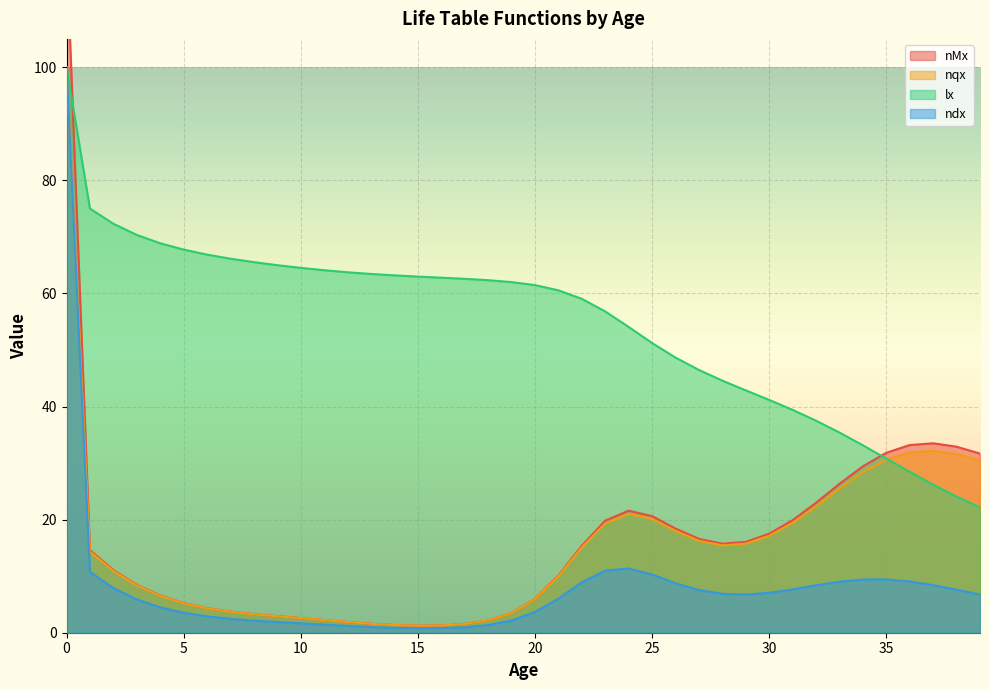

Reading right to left, what are all the values shown in this chart?

nMx: 31.7	32.9	33.5	33.2	31.8	29.4	26.3	23.0	19.9	17.5	16.1	15.7	16.6	18.4	20.6	21.6	19.8	15.4	10.1	6.0	3.5	2.2	1.5	1.3	1.2	1.4	1.6	1.9	2.2	2.6	2.9	3.3	3.7	4.3	5.3	6.6	8.5	11.1	14.6	121.0
nqx: 30.5	31.6	32.2	31.9	30.6	28.4	25.5	22.3	19.4	17.1	15.7	15.4	16.2	18.0	20.1	21.0	19.3	15.1	10.0	6.0	3.5	2.2	1.5	1.3	1.2	1.4	1.6	1.9	2.2	2.6	2.9	3.3	3.7	4.3	5.2	6.5	8.4	10.9	14.3	100.0
lx: 22.2	24.1	26.2	28.4	30.8	33.1	35.4	37.5	39.4	41.2	42.9	44.6	46.5	48.6	51.2	54.1	56.8	59.0	60.5	61.5	62.0	62.3	62.6	62.8	63.0	63.2	63.4	63.7	64.1	64.5	65.0	65.5	66.1	66.9	67.7	68.9	70.3	72.3	75.0	100.0
ndx: 6.8	7.6	8.4	9.1	9.4	9.4	9.0	8.4	7.6	7.1	6.7	6.9	7.5	8.8	10.3	11.4	11.0	8.9	6.0	3.7	2.2	1.3	1.0	0.8	0.8	0.9	1.0	1.2	1.4	1.7	1.9	2.1	2.5	2.9	3.5	4.5	5.9	7.9	10.8	100.0